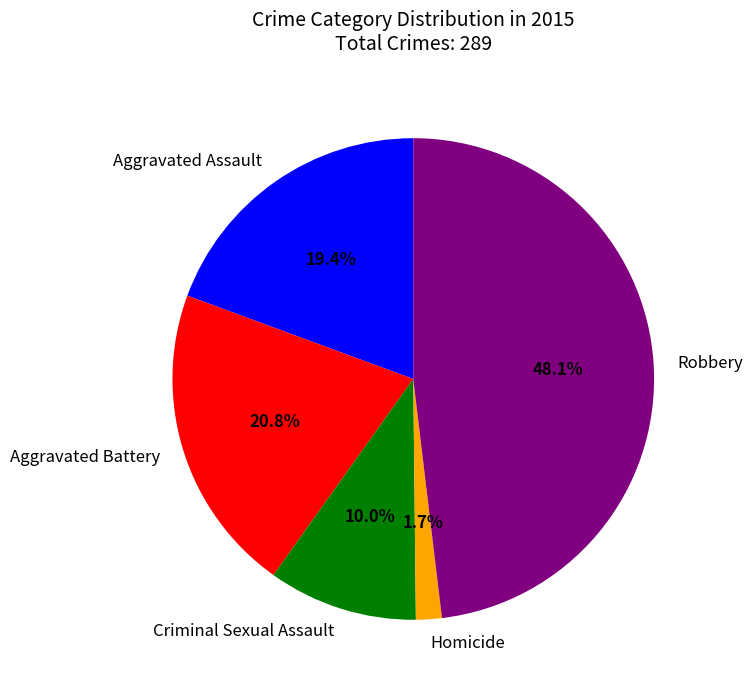

Do Aggravated Battery and Robbery together represent more than half of the pie?

Yes